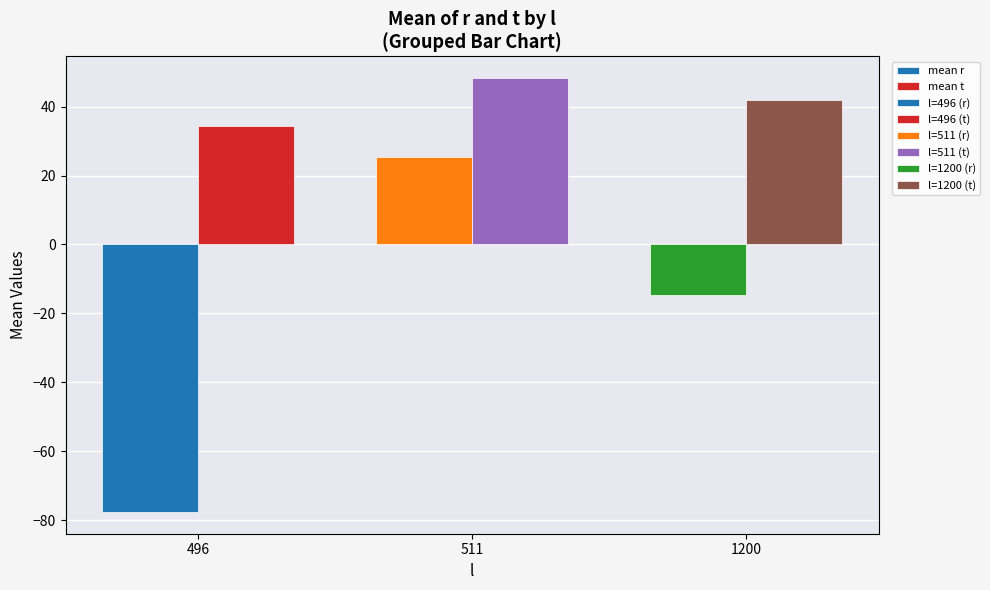

What is the total value across all series at 496?

-43.2